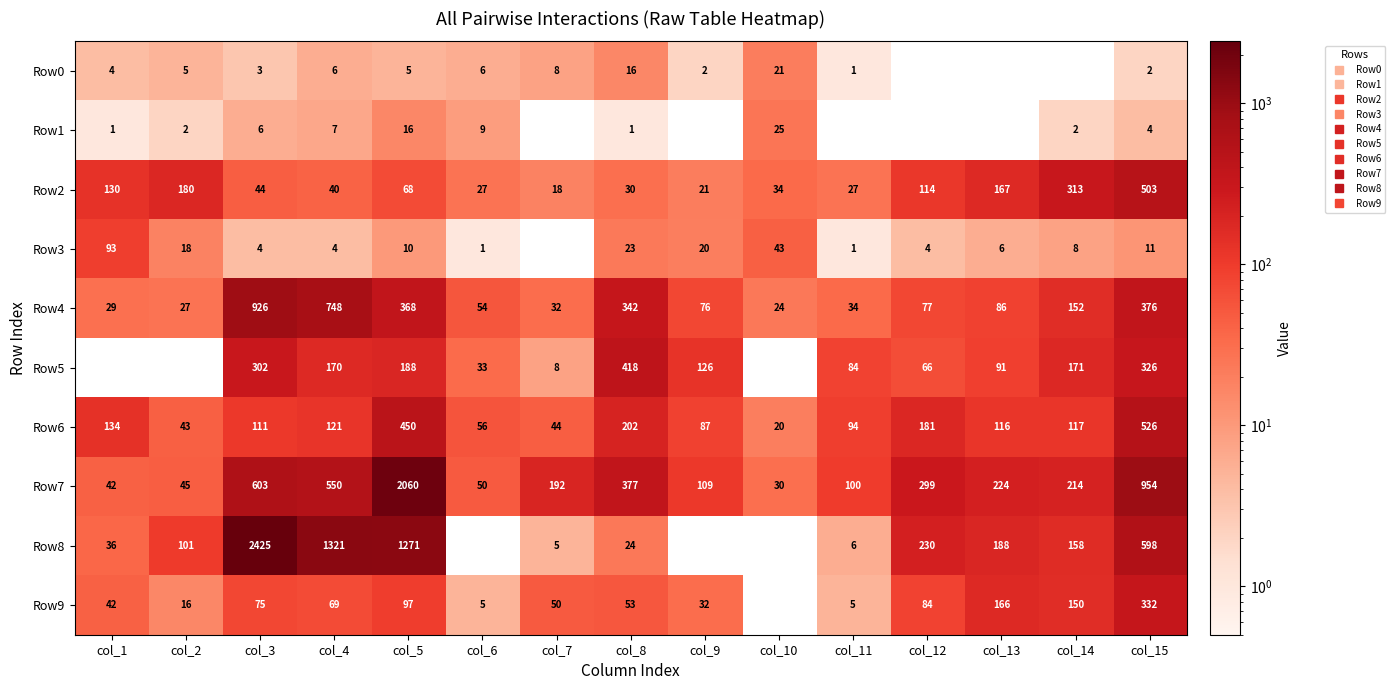

What is the difference between the highest and lowest values at col_13?

224